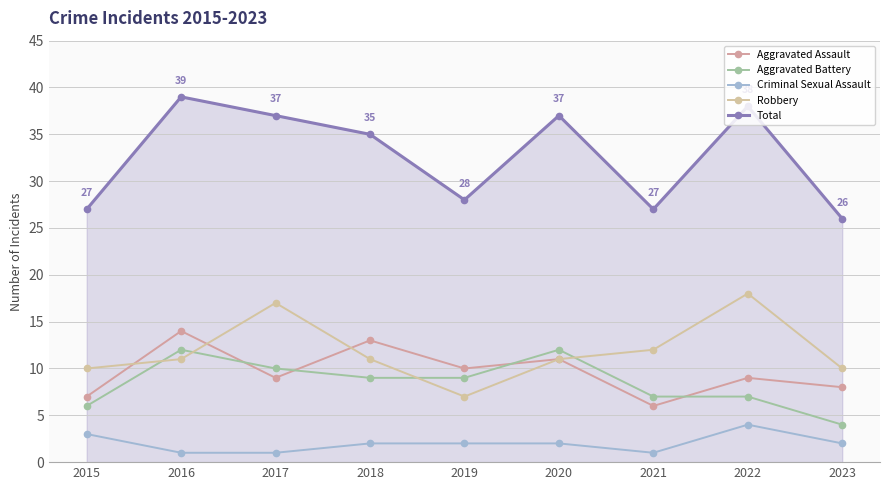

How many lines are shown in the chart?

5